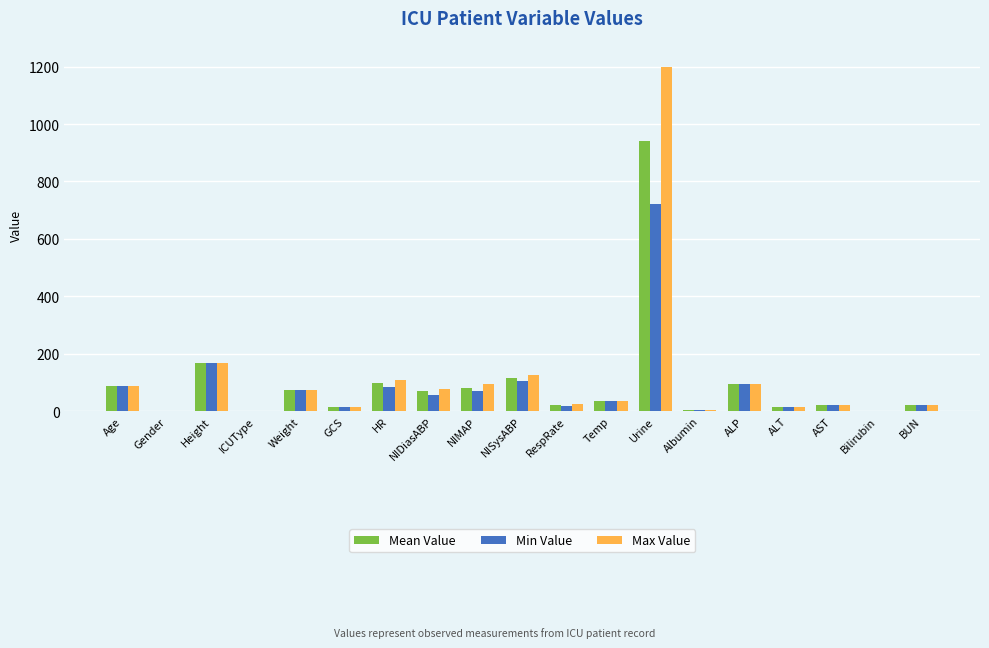

What is the approximate value of Max Value at RespRate?

25.0